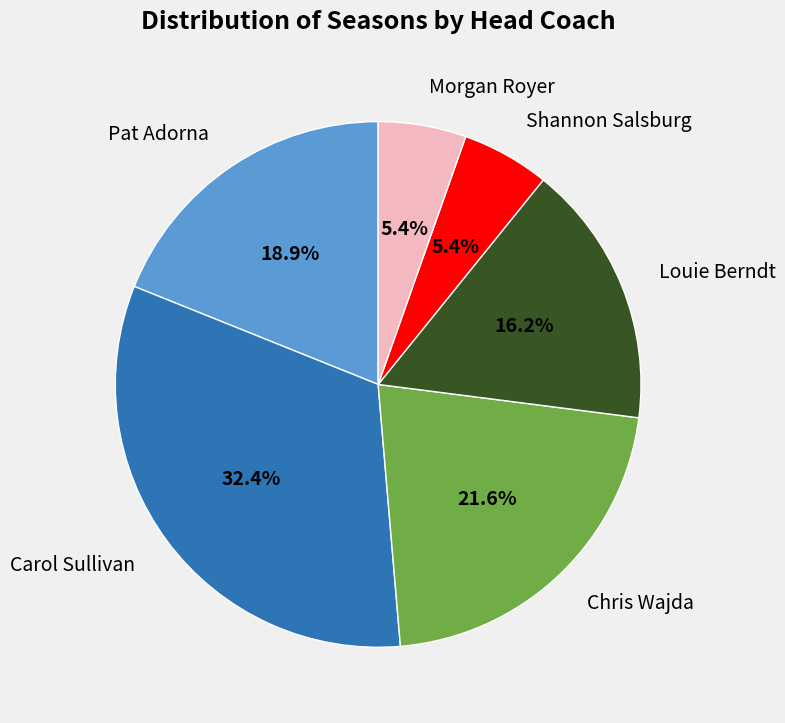

To the nearest percent, what is the average slice percentage?

17%